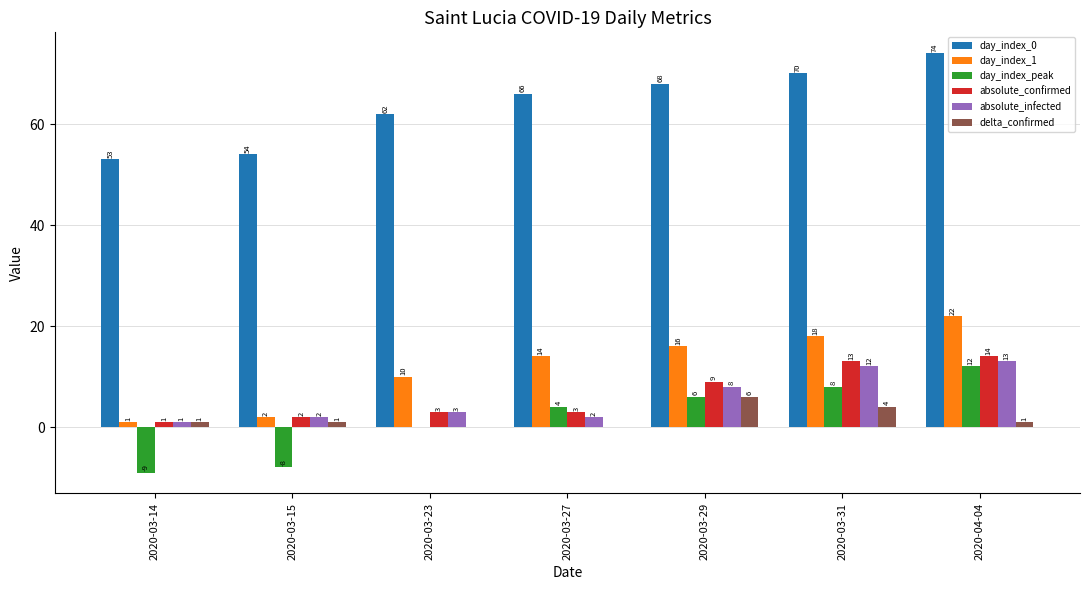

What is the total value across all series at 2020-04-04?

136